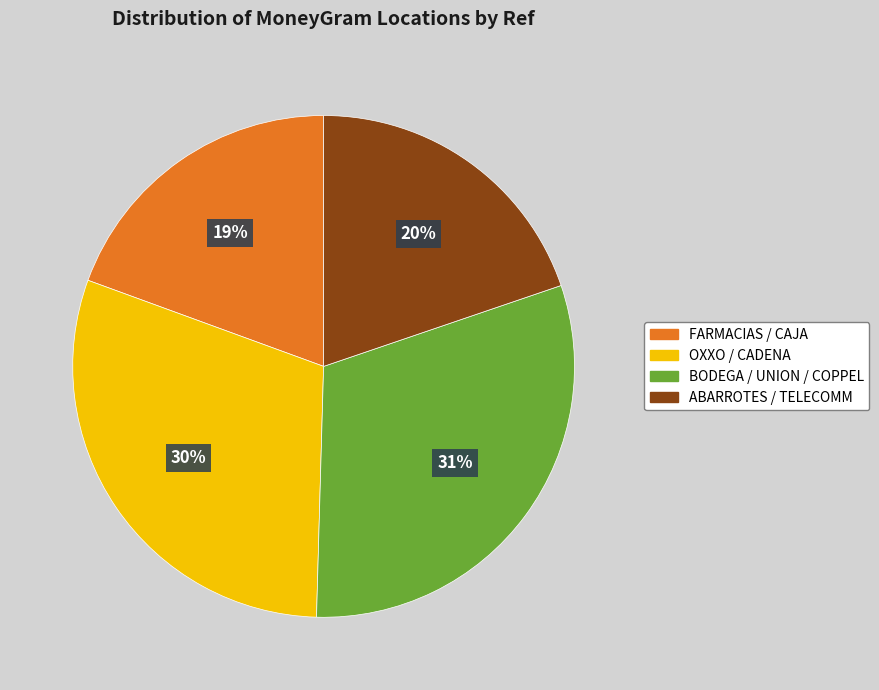

To the nearest percent, what is the average slice percentage?

25%